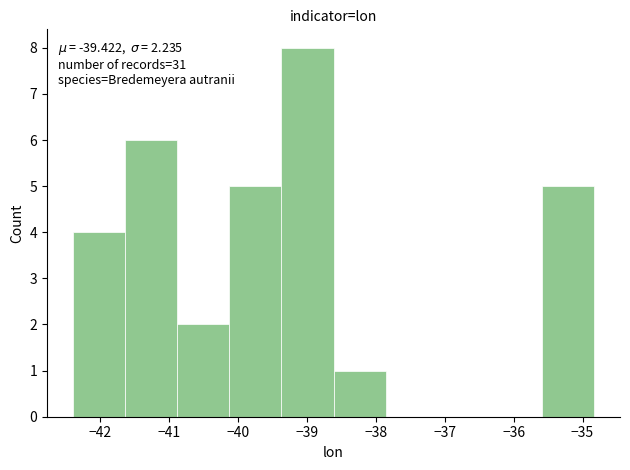

Which range on the x-axis has the tallest bar?

-39.4 to -38.6